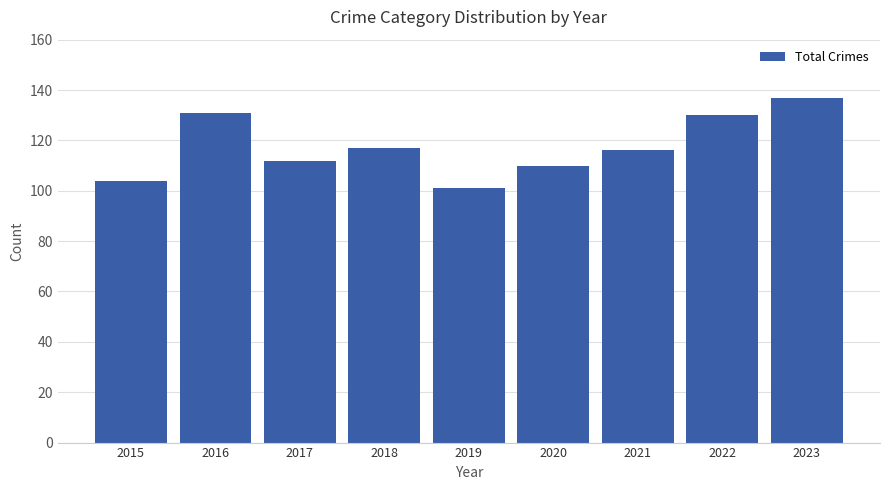

Approximately how many times larger is the value at 2019 compared to 2015?

1.0